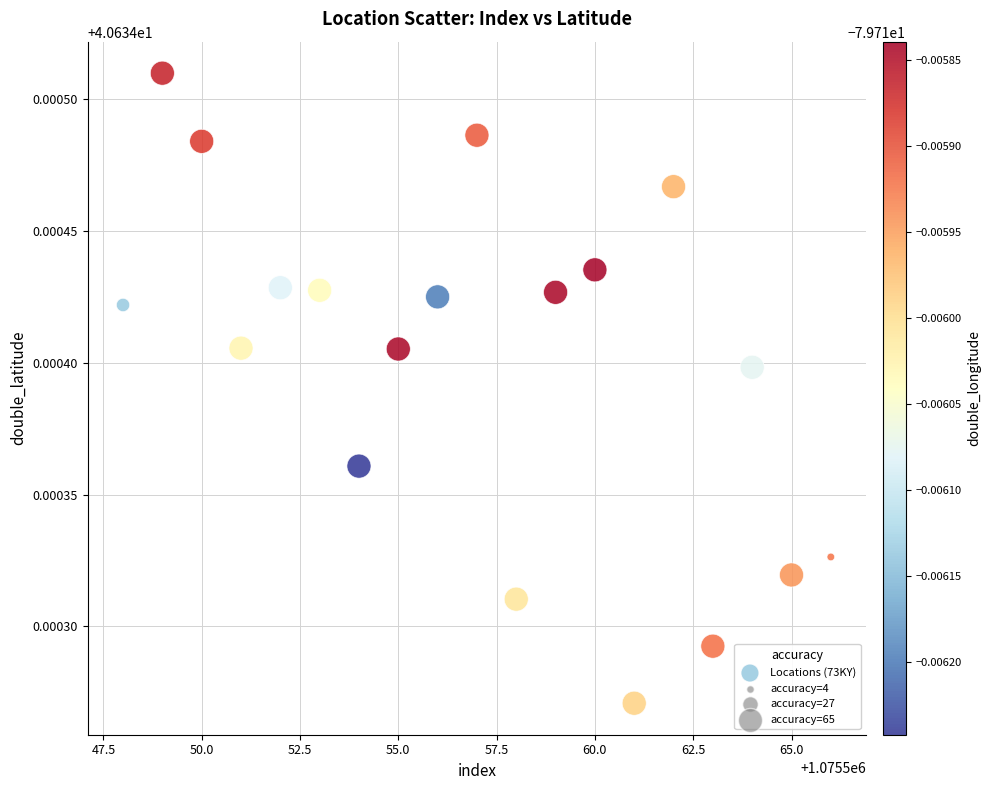

What is the range of X values (max minus min)?

18.0